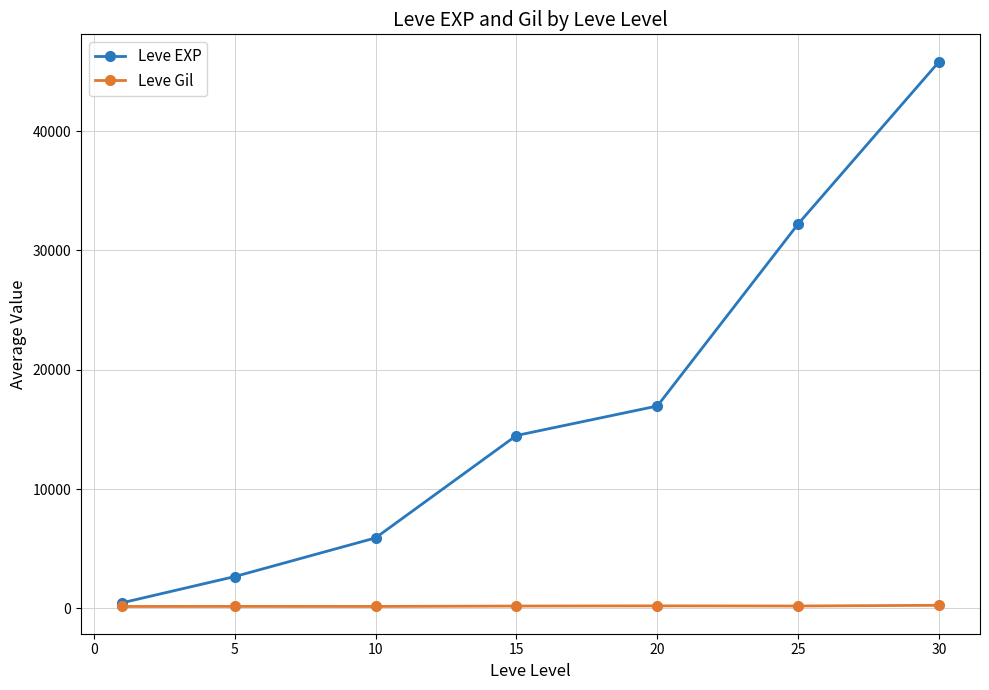

True or false: Leve EXP has more than 0 interior local peaks.

False